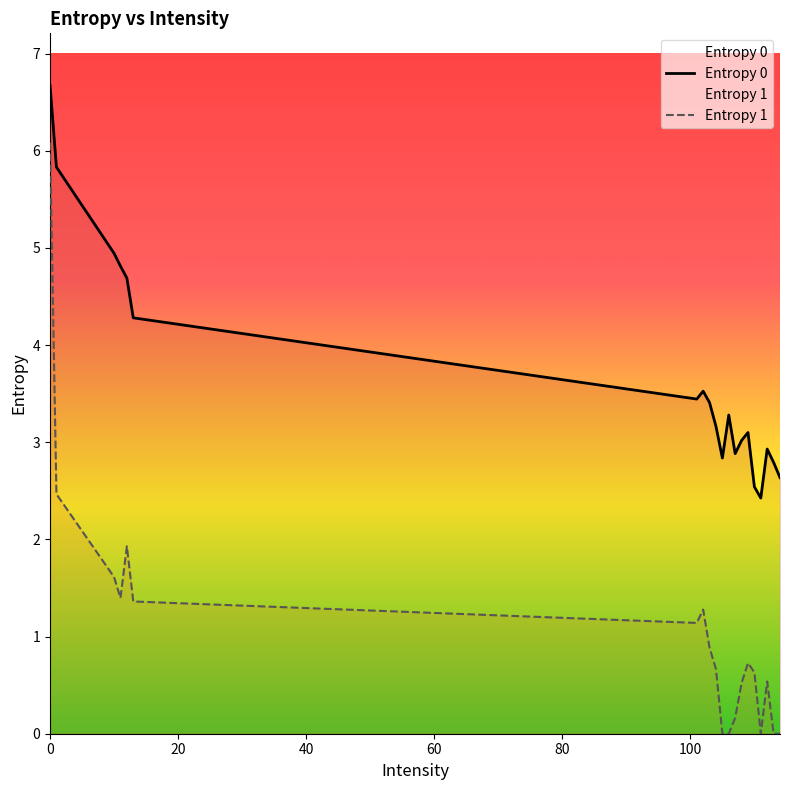

Which series has the largest range (max minus min)?

Entropy 1